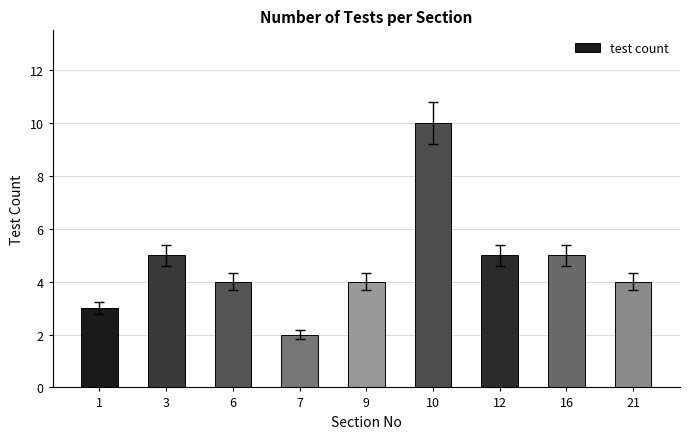

The value at 7 is 2. True or false?

True